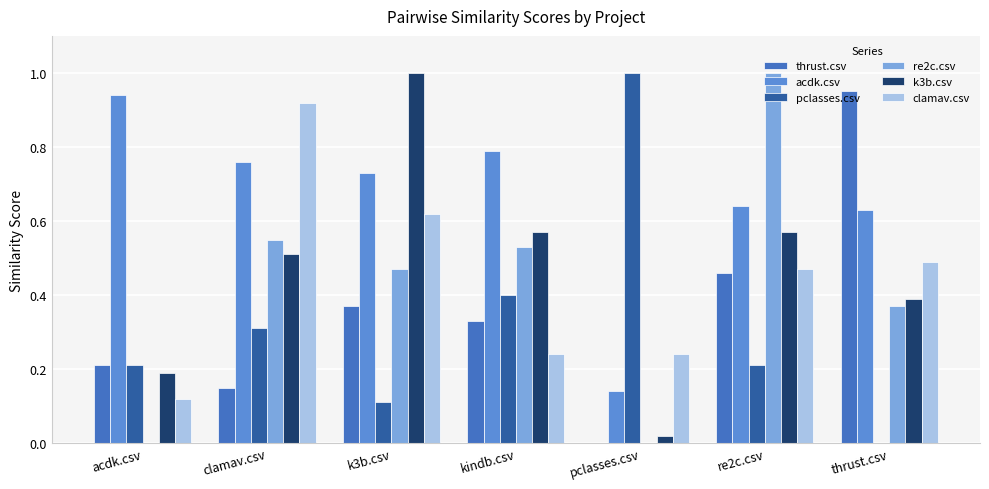

Which category has the highest value in the thrust.csv series?

thrust.csv